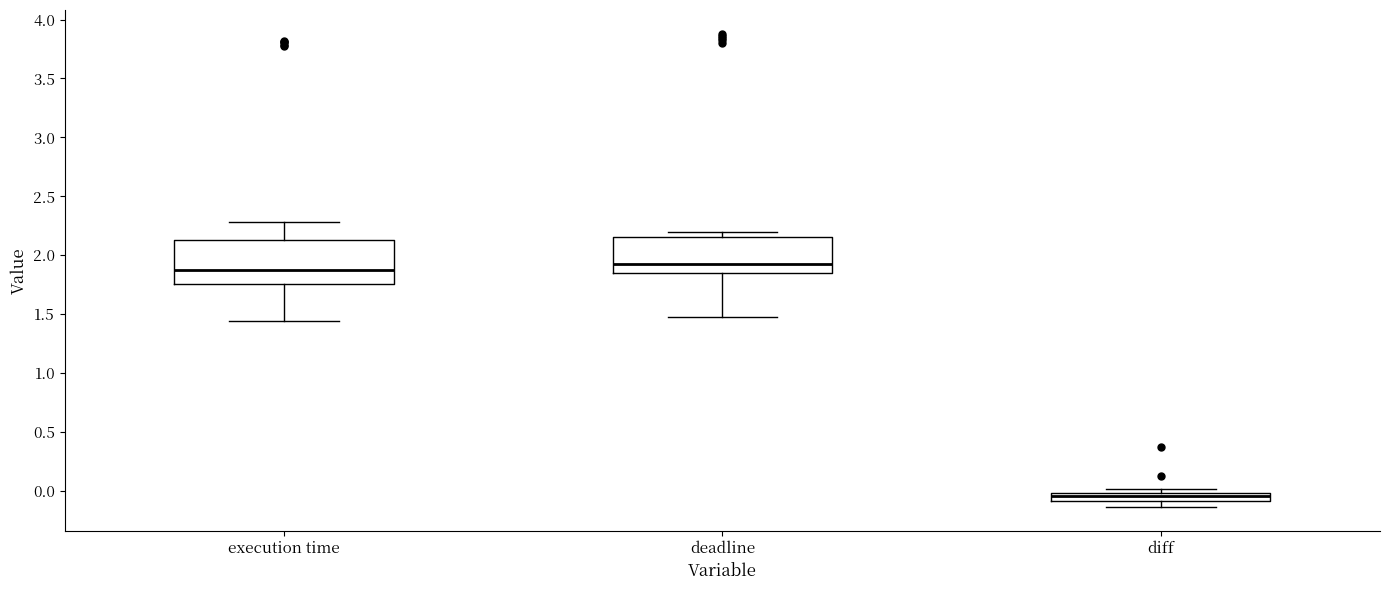

Where is the lower edge of the box for diff on the y-axis? The values are not printed on the chart, so give them approximately, as read against the axis.

-0.10